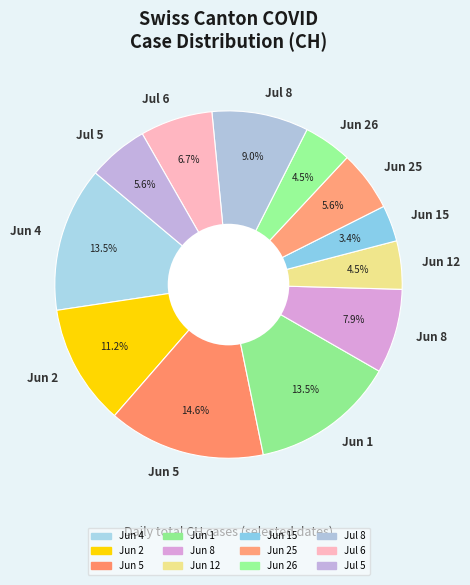

Is the sum of Jun 26 and Jun 1 greater than half?

No